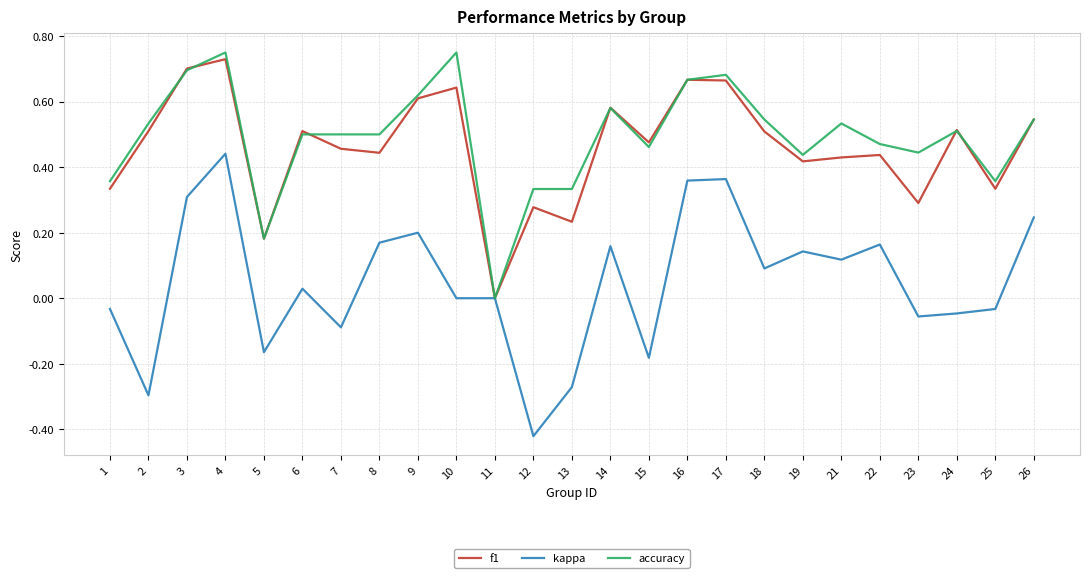

Where is f1 nearest to the value 0?

11